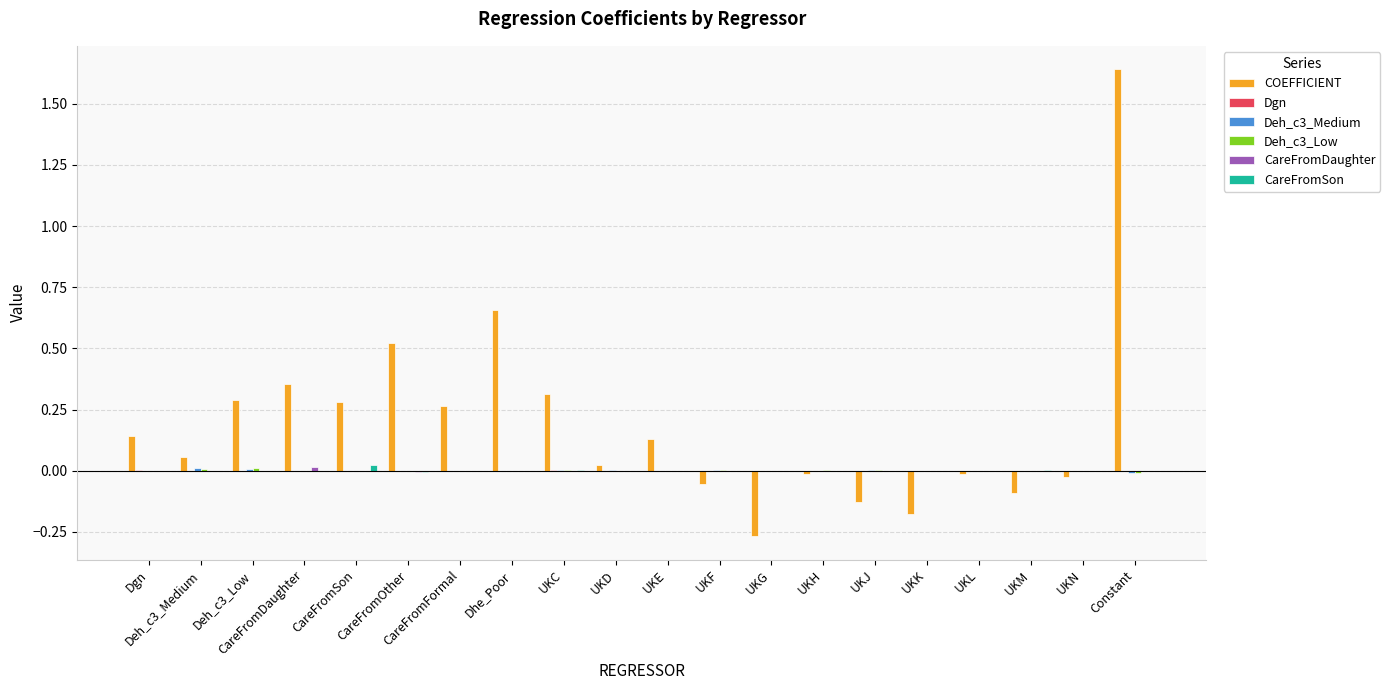

How many distinct data groups are displayed?

6